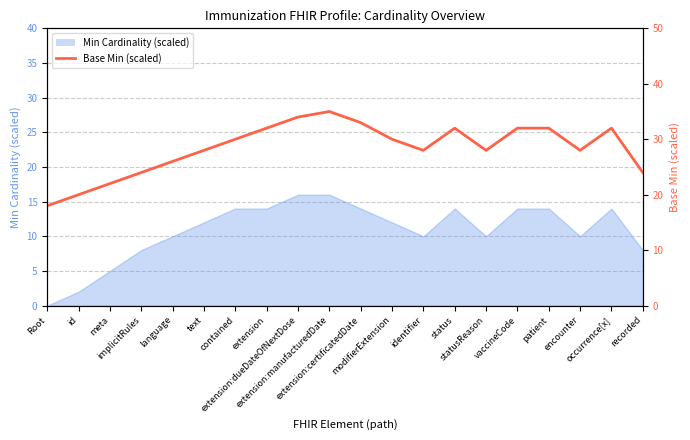

At which label does the data first exceed 30?

extension